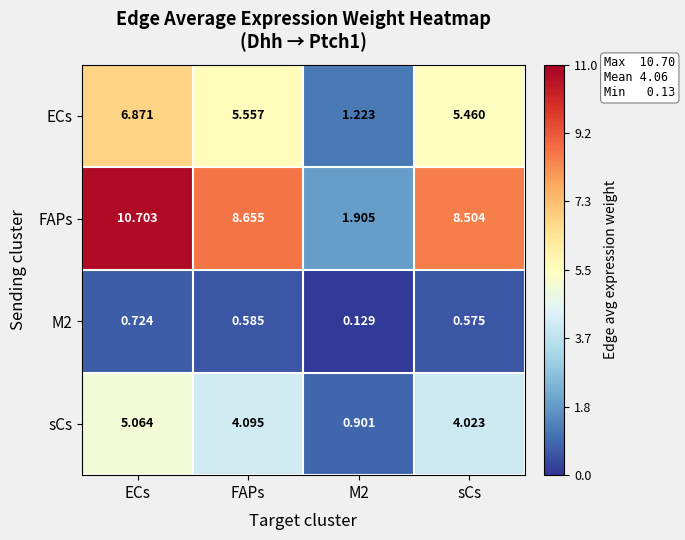

List the series in order of their peak value, highest first.

FAPs, ECs, sCs, M2